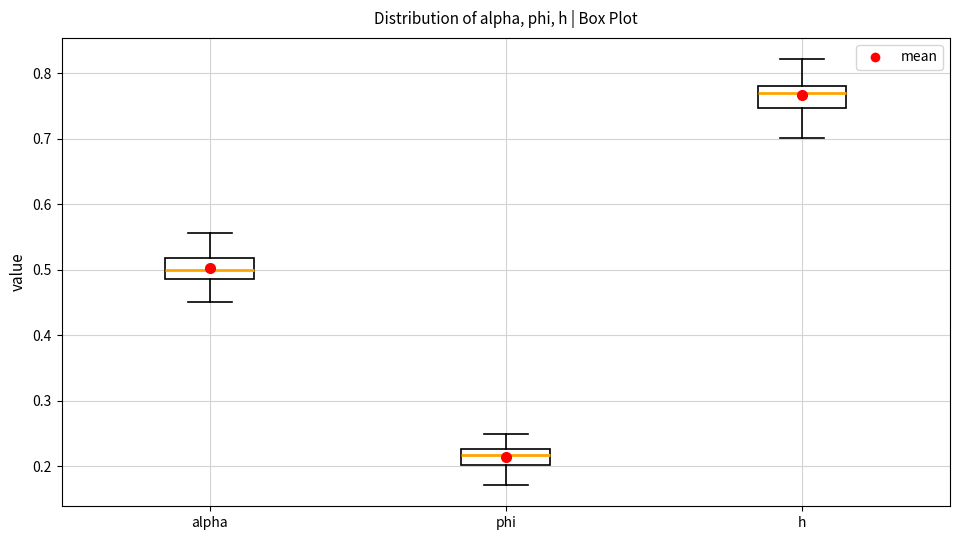

Reading left to right, read every box against the y-axis: the position of its median line, the range the box covers, and the ends of its whiskers. The values are not printed on the chart, so give them approximately, as read against the axis.

alpha: median 0.50, box 0.49 to 0.52, whiskers 0.45 to 0.56
phi: median 0.22, box 0.20 to 0.23, whiskers 0.17 to 0.25
h: median 0.77, box 0.75 to 0.78, whiskers 0.70 to 0.82